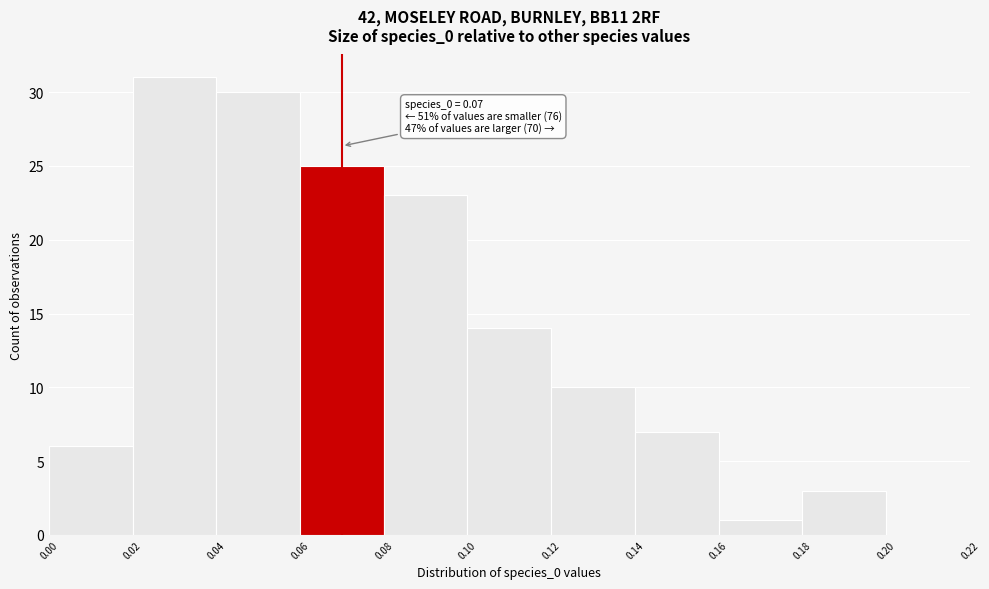

Over which range of the x-axis is the bar tallest?

0.02 to 0.04